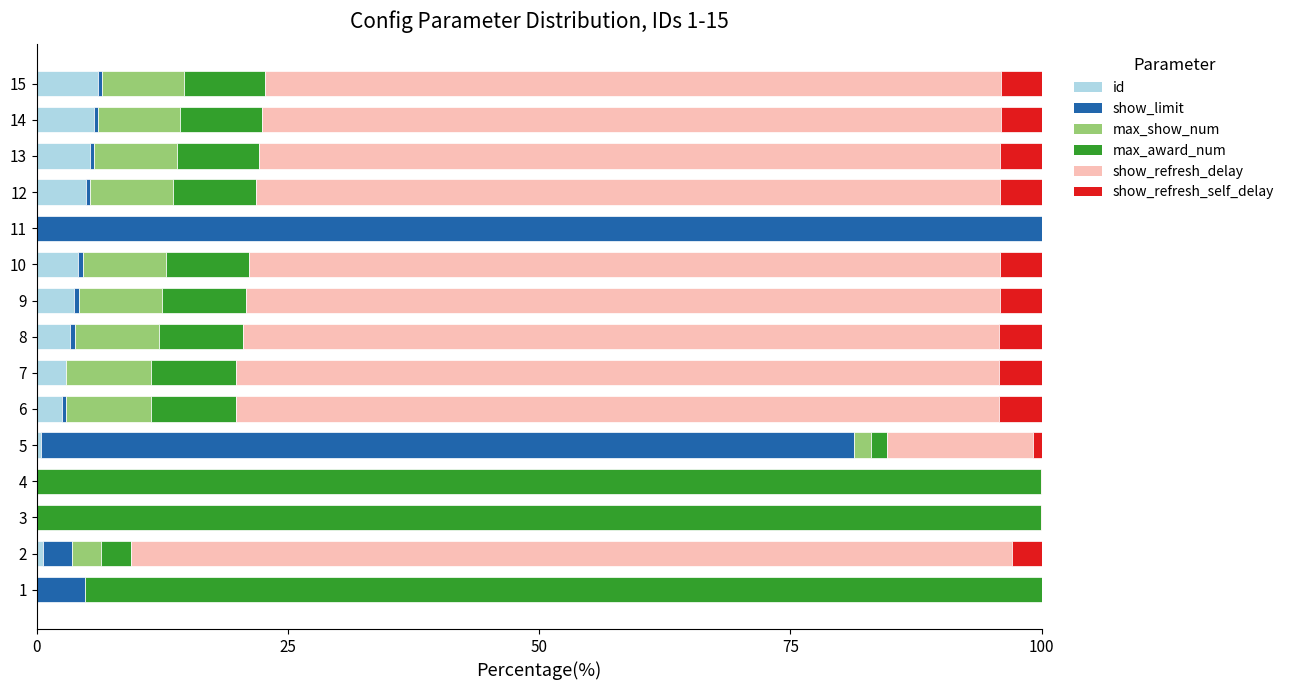

What is the highest value of the id series?

6.1